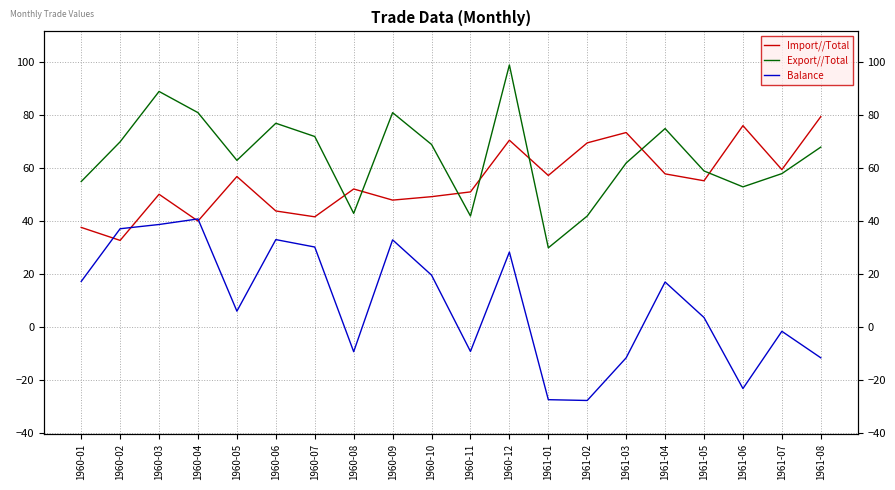

What are all the series names shown in the legend?

Import//Total, Export//Total, Balance